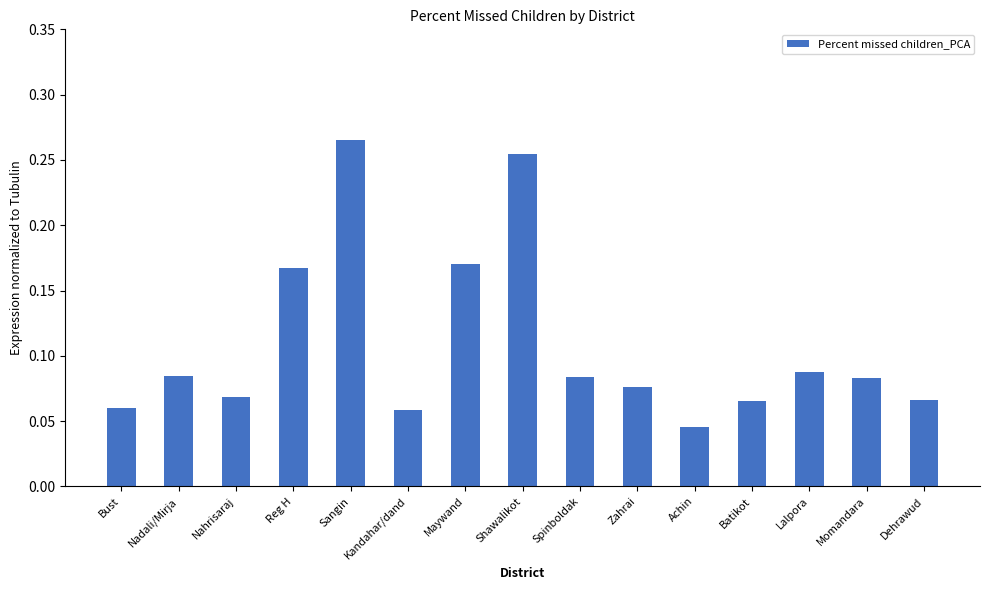

At which category does the chart reach its peak across all series?

Sangin